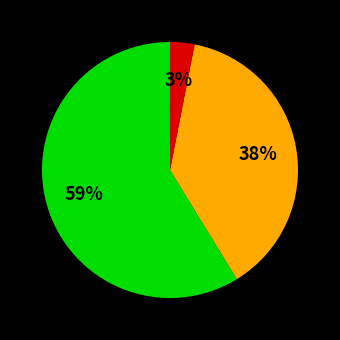

Is there a majority slice in this chart?

Yes